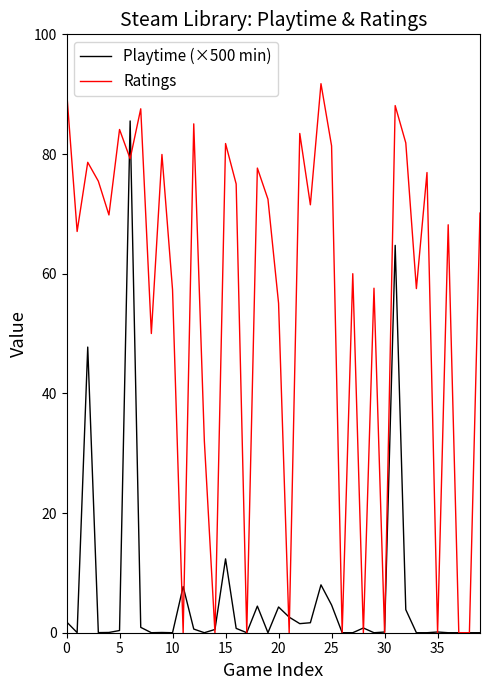

How many interior local peaks does the Ratings series have?

14